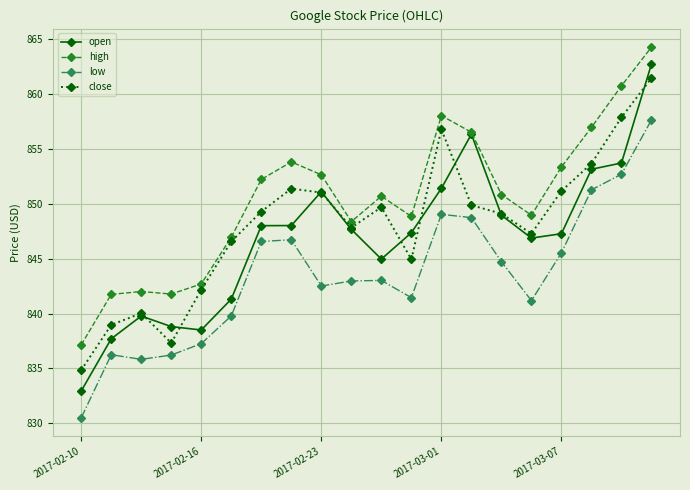

What is the value of the high point at the 7th from the left?

852.2